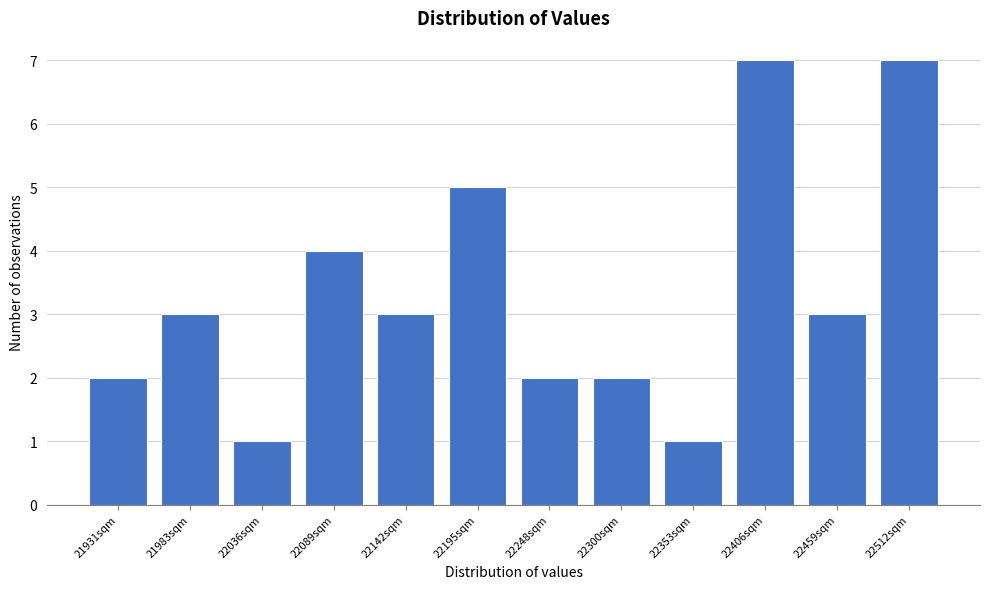

Reading left to right, what are all the values shown in this chart?

21931sqm=2	21983sqm=3	22036sqm=1	22089sqm=4	22142sqm=3	22195sqm=5	22248sqm=2	22300sqm=2	22353sqm=1	22406sqm=7	22459sqm=3	22512sqm=7